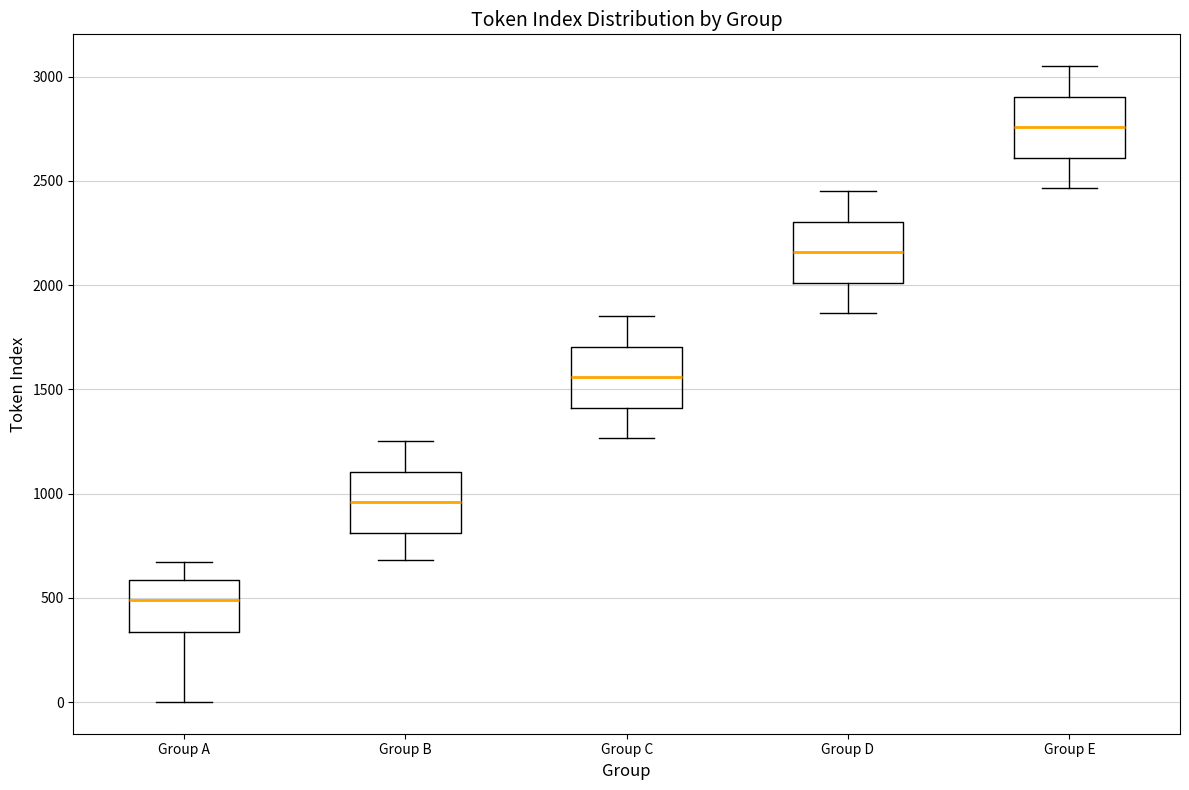

Where is the upper edge of the box for Group C on the y-axis? The values are not printed on the chart, so give them approximately, as read against the axis.

1700